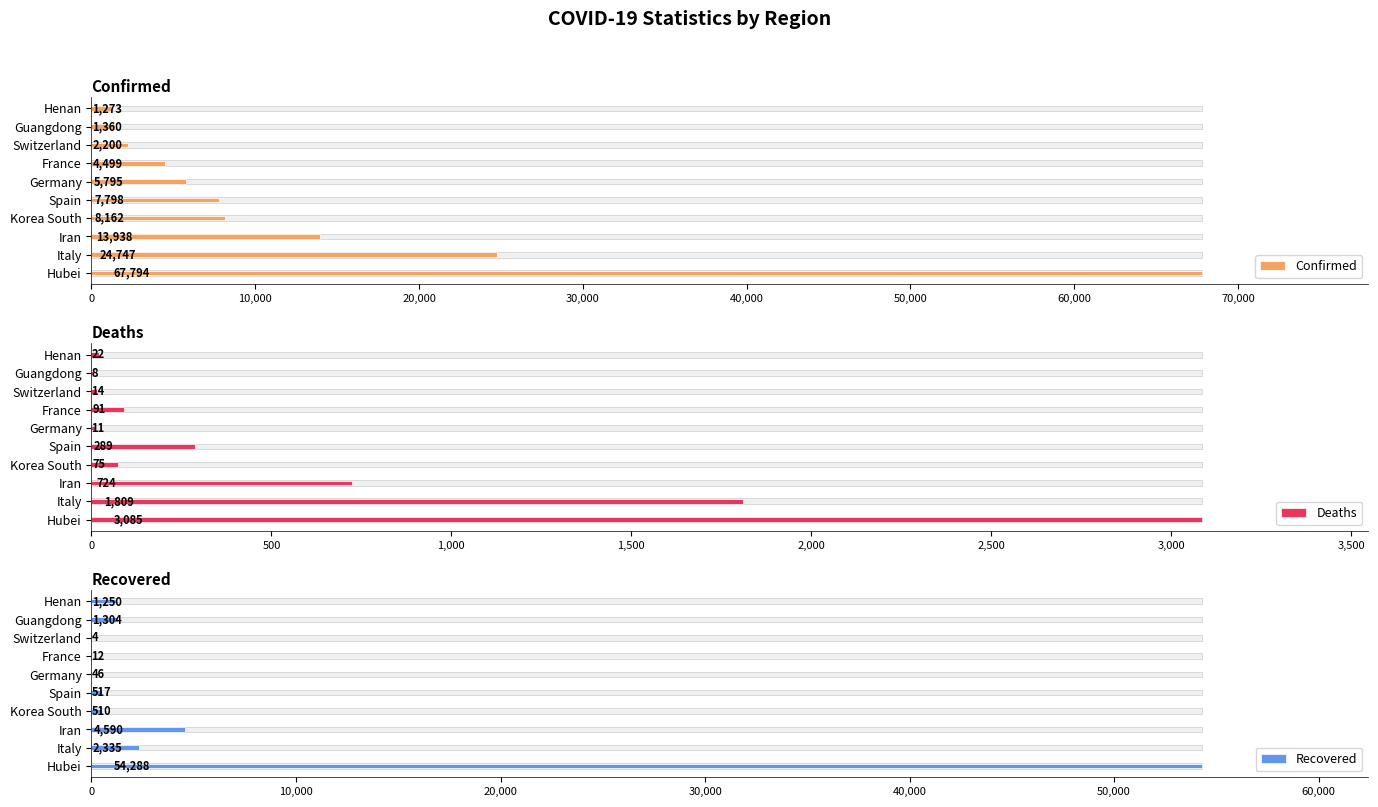

How many groups of bars are there?

10